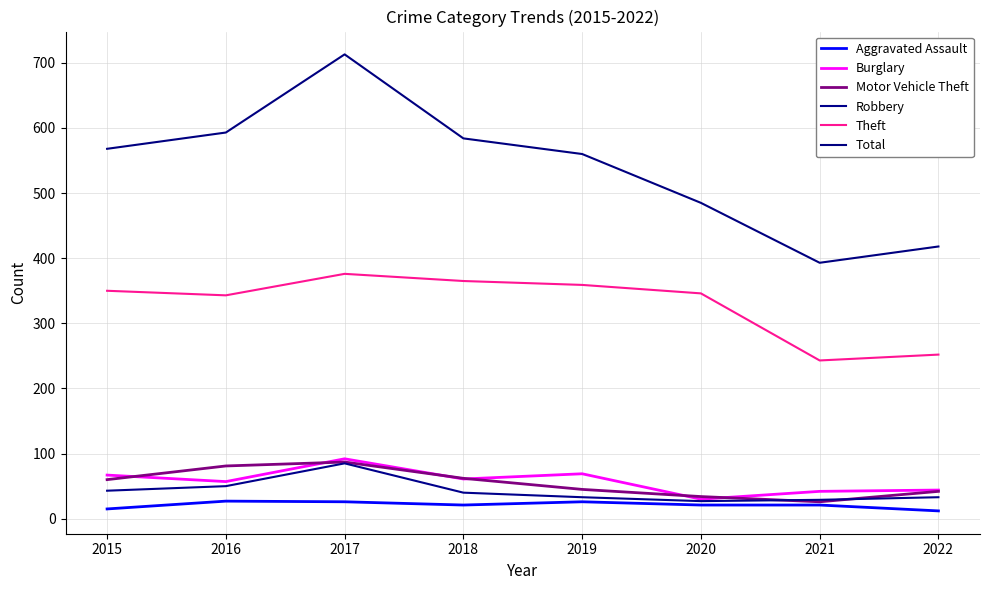

At which label does Robbery first exceed 40?

2015